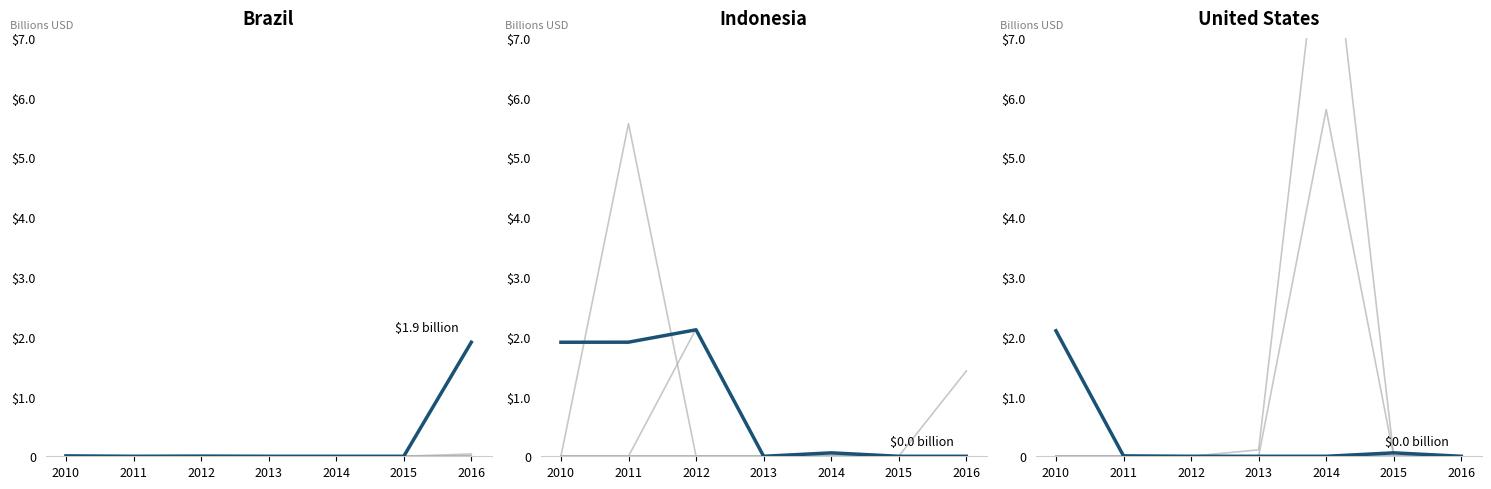

Count the number of categories in the chart.

7